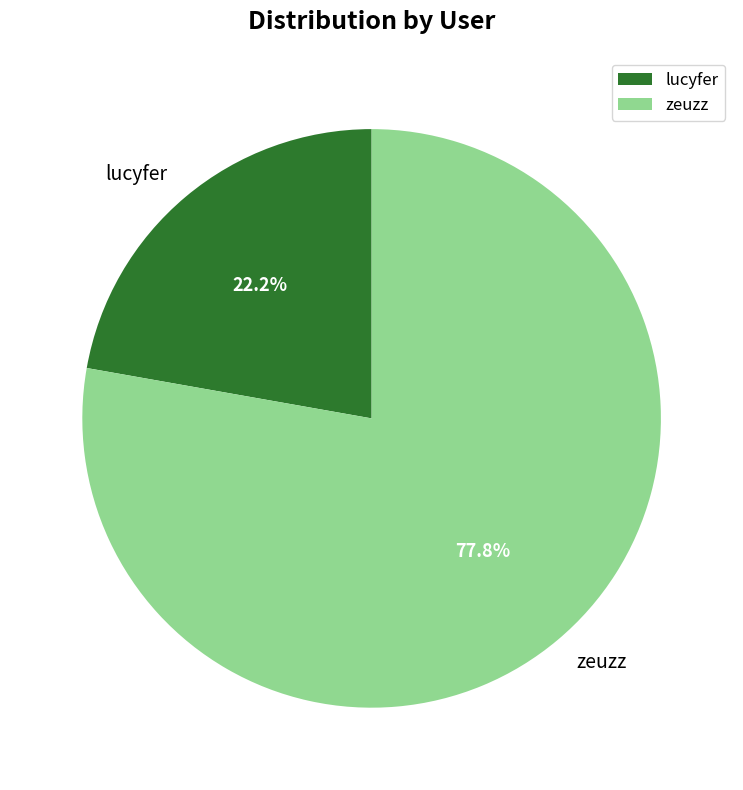

Which has a higher value, lucyfer or zeuzz?

zeuzz